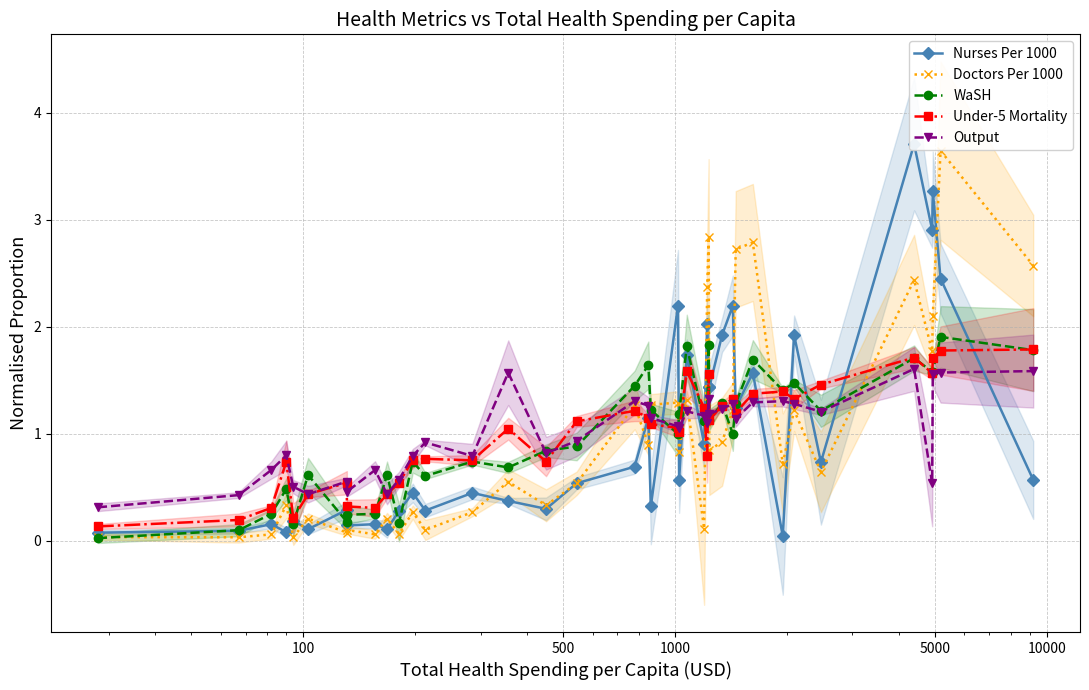

What is the difference between the maximum and minimum values in the Nurses Per 1000 series?

3.7